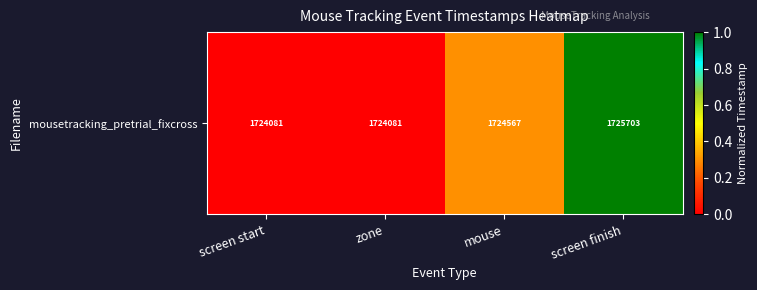

What is the difference between the values at mouse and screen finish?

0.7